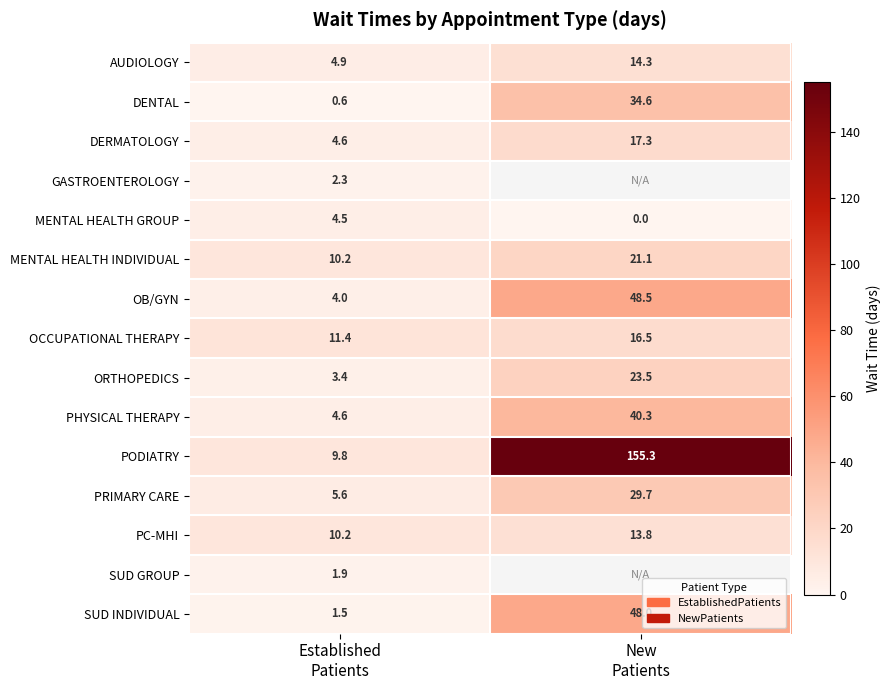

Count the number of data series in this chart.

15